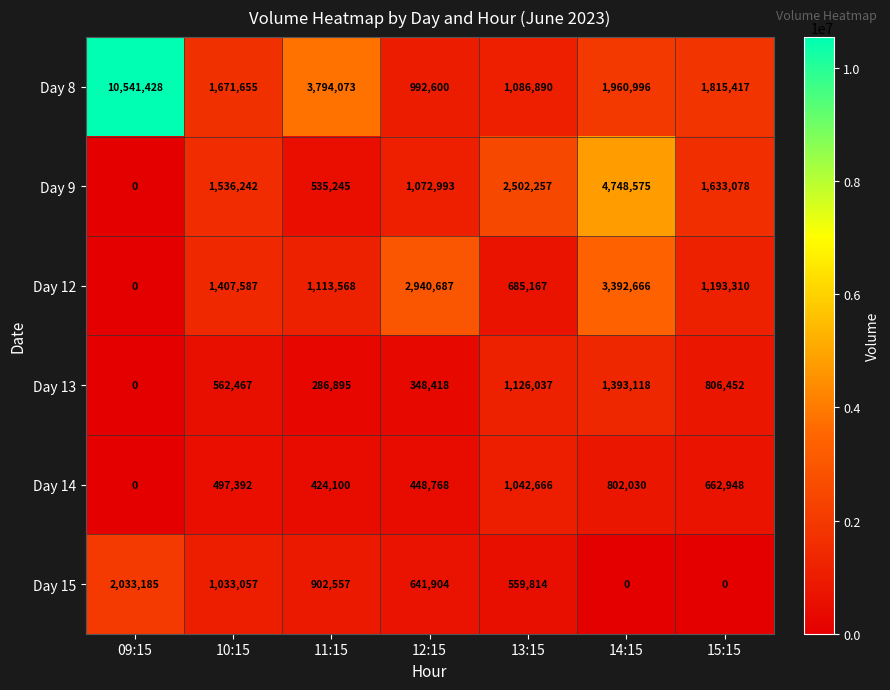

Read the Day 8 value at 11:15, to the nearest 50.

3794050